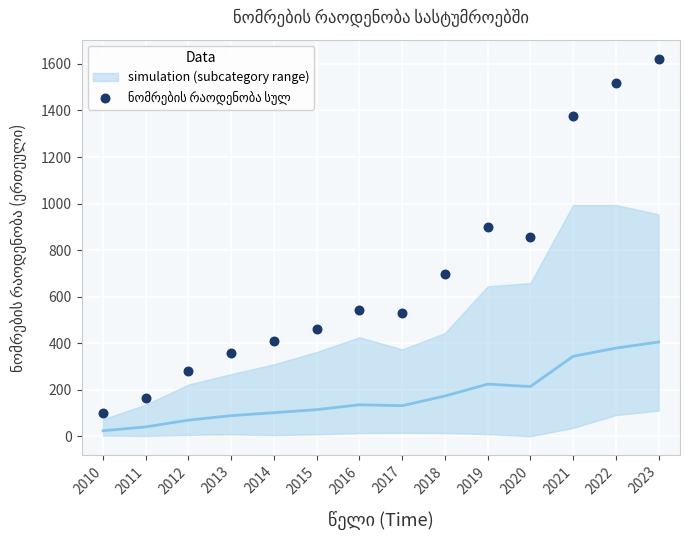

What is the range of X values (max minus min)?

13